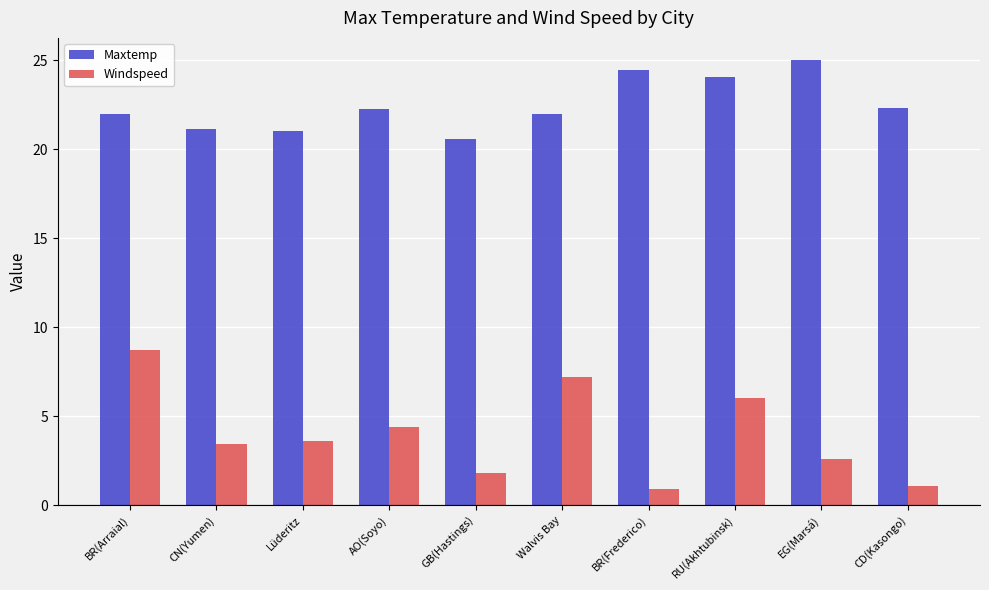

What is the approximate value of Windspeed at AO(Soyo)?

4.4